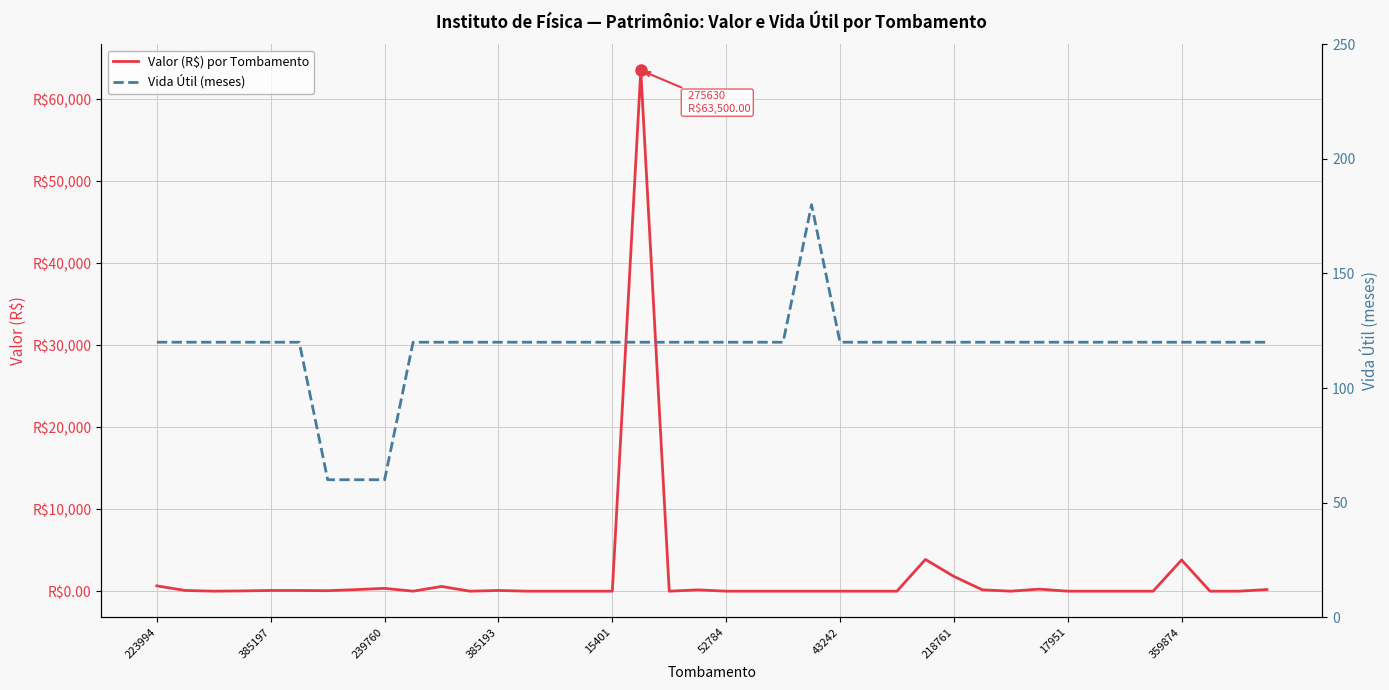

At which label is Vida Útil (meses) closest to 120?

223994